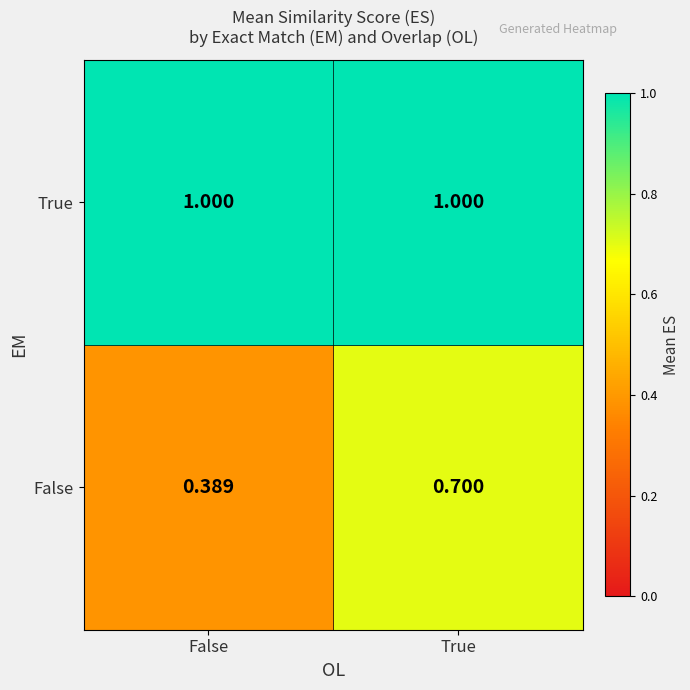

Count the number of data series in this chart.

2